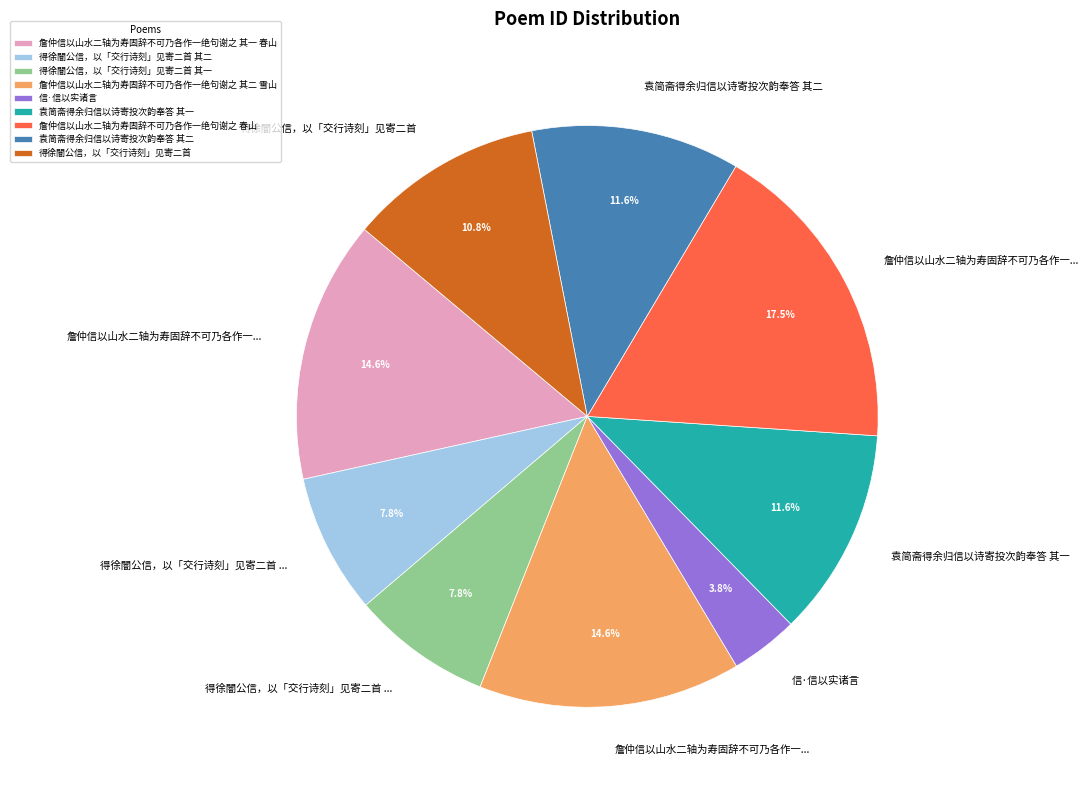

How many slices are in this pie chart?

9